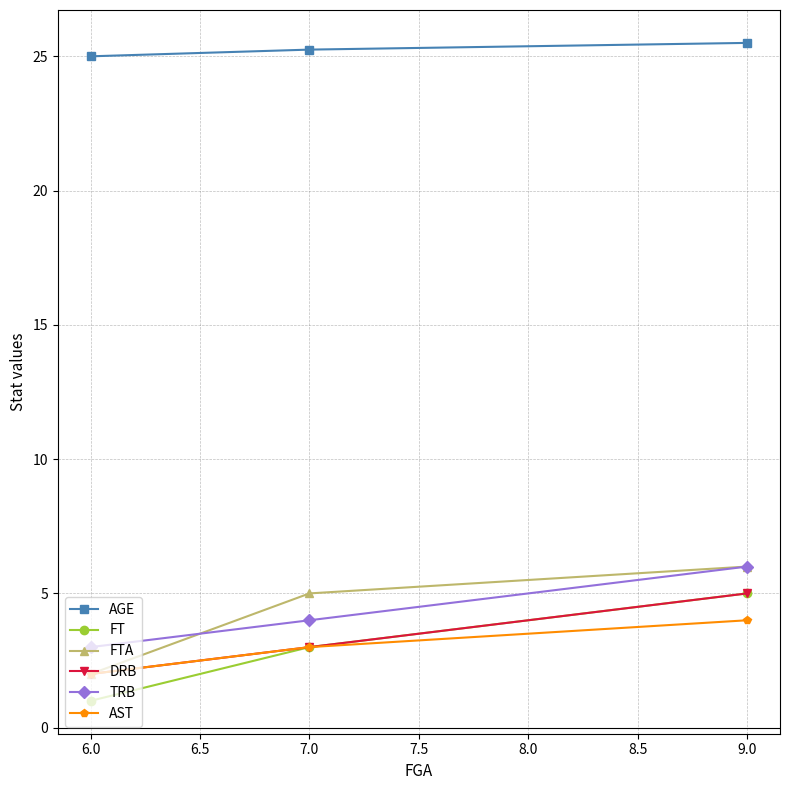

The AST series shows 4.0 at 6.0. True or false?

False